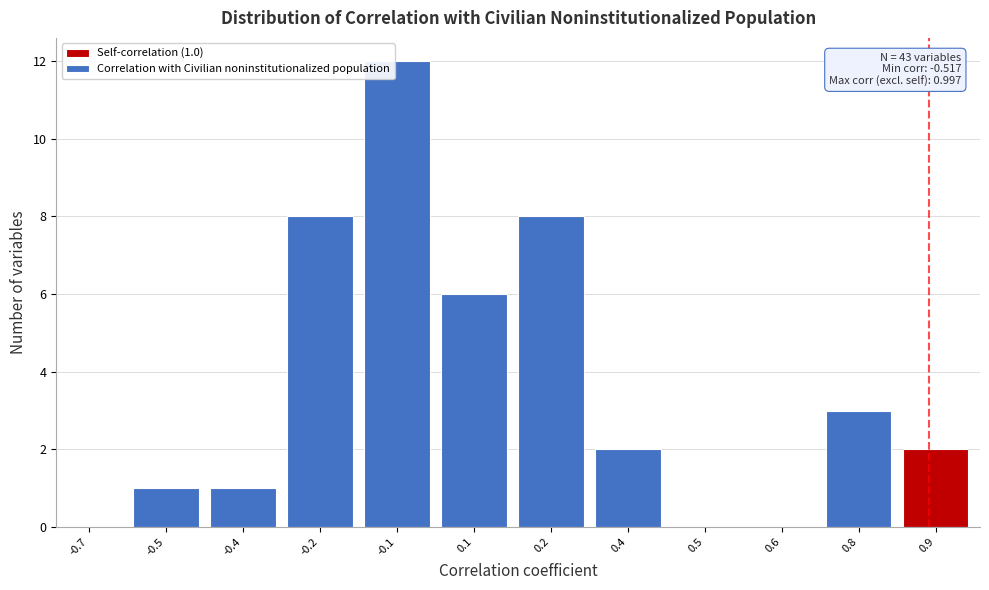

Reading left to right, list all the values displayed in this chart.

-0.7=0	-0.5=1	-0.4=1	-0.2=8	-0.1=12	0.1=6	0.2=8	0.4=2	0.5=0	0.6=0	0.8=3	0.9=2